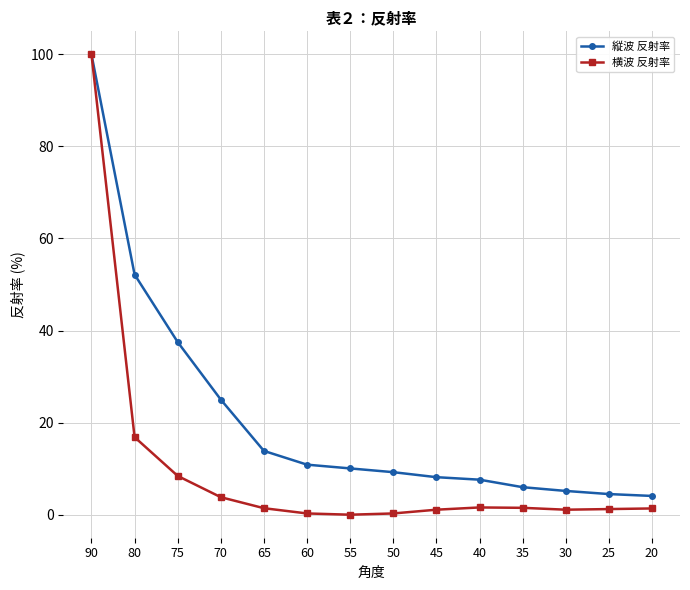

Where is 横波 反射率 nearest to the value 50?

80